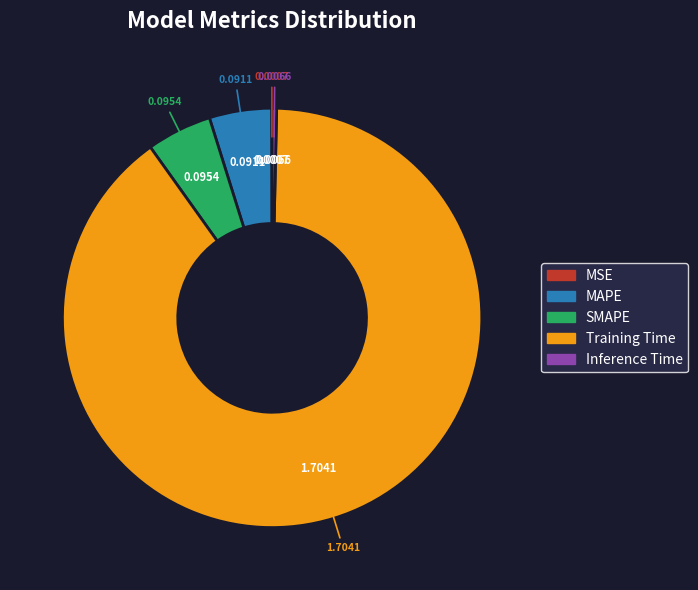

What is the majority slice?

Training Time